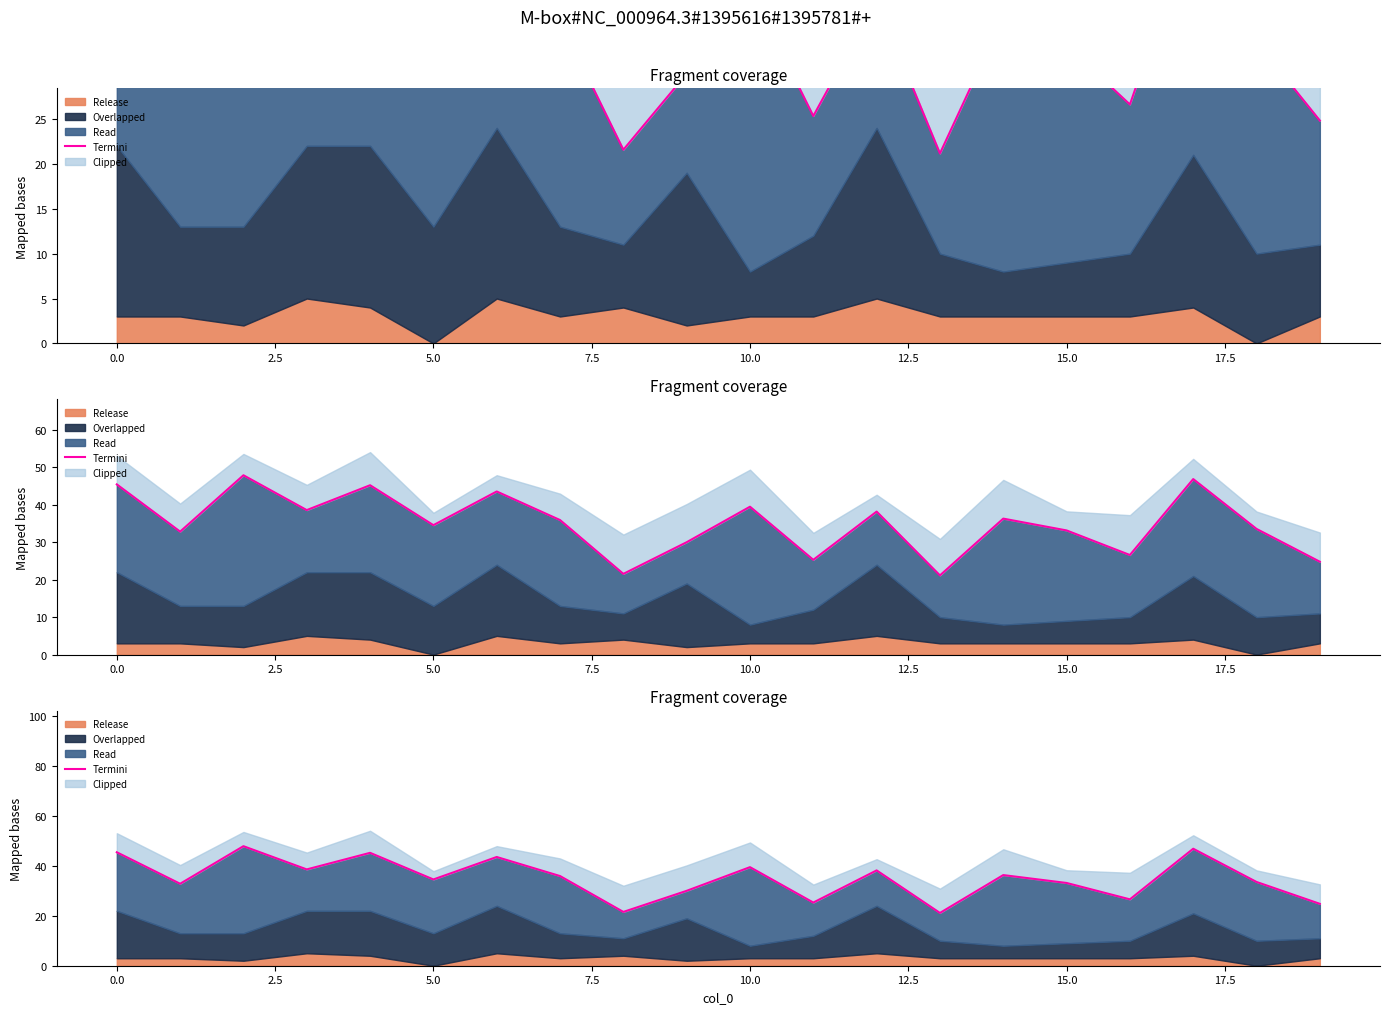

The value at 18 is 55.7. True or false?

False